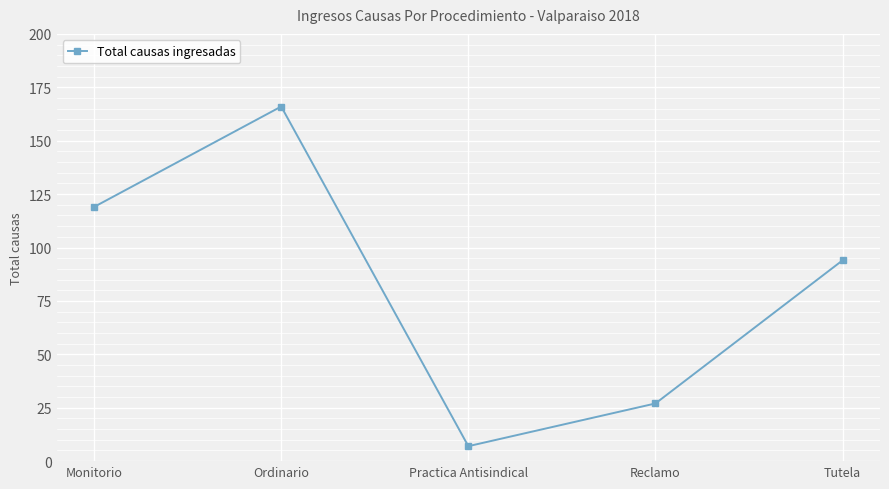

The value at Monitorio is 208. True or false?

False